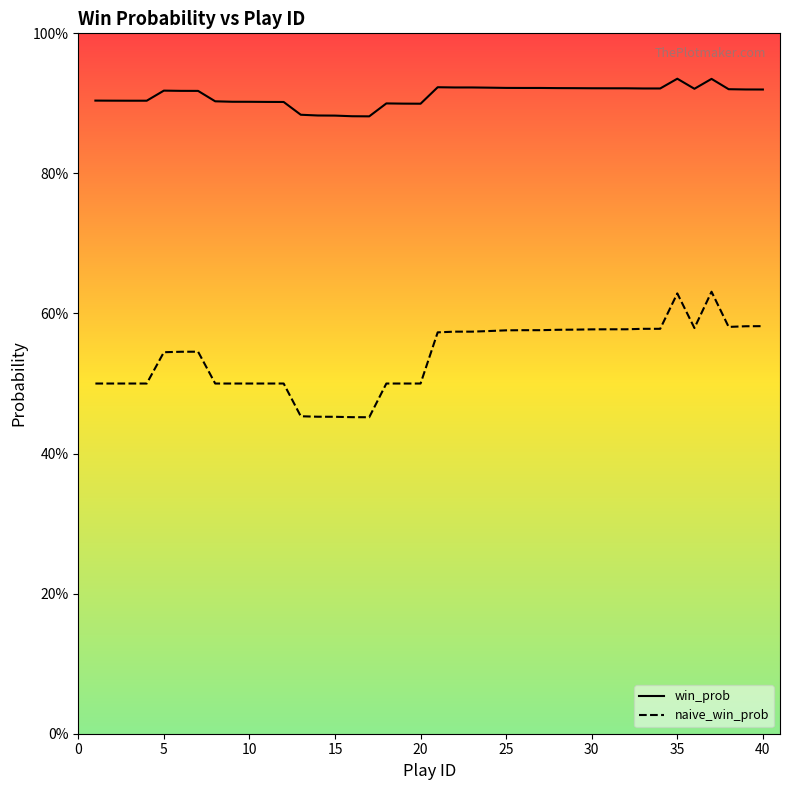

Which series has the largest total across all categories?

win_prob